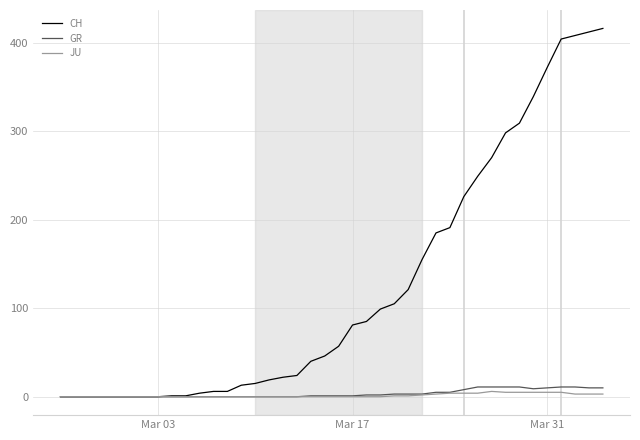

Which series has the widest spread of values?

CH